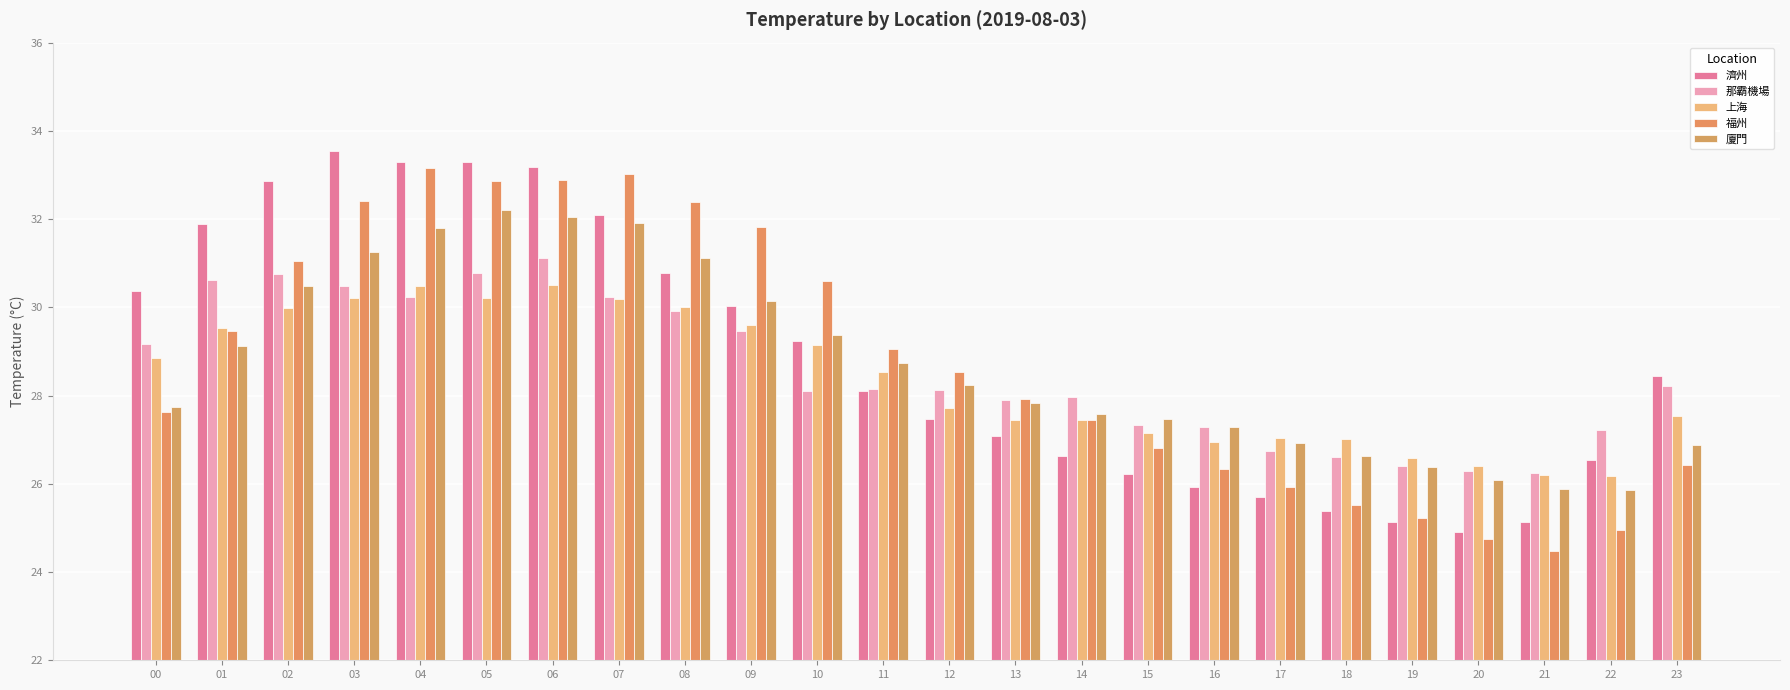

What is the average value of the 廈門 series?

28.7